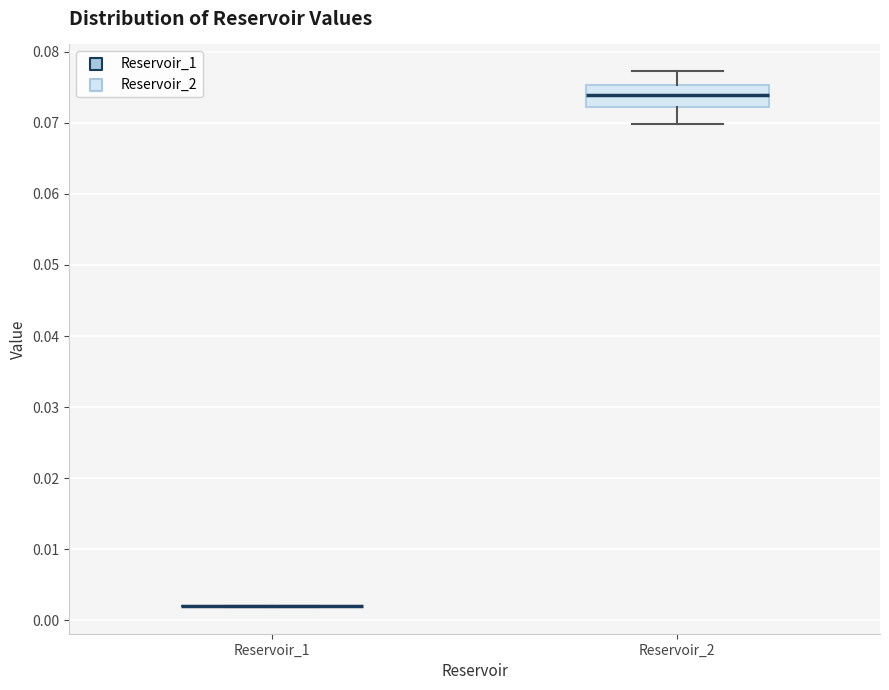

Reading left to right, transcribe this box plot: for each box, give where its median line is, the range the box spans, and where its two whiskers end, as read against the y-axis. The values are not printed on the chart, so give them approximately, as read against the axis.

Reservoir_1: box collapsed to a line at 0.002, whiskers 0.002 to 0.002
Reservoir_2: median 0.074, box 0.072 to 0.075, whiskers 0.070 to 0.077